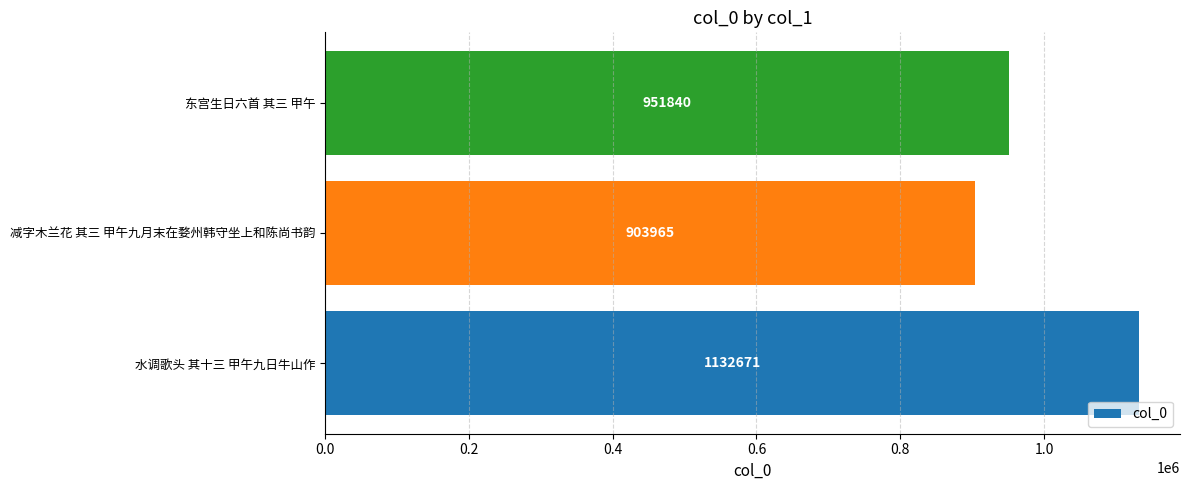

How many categories are shown in the chart?

3